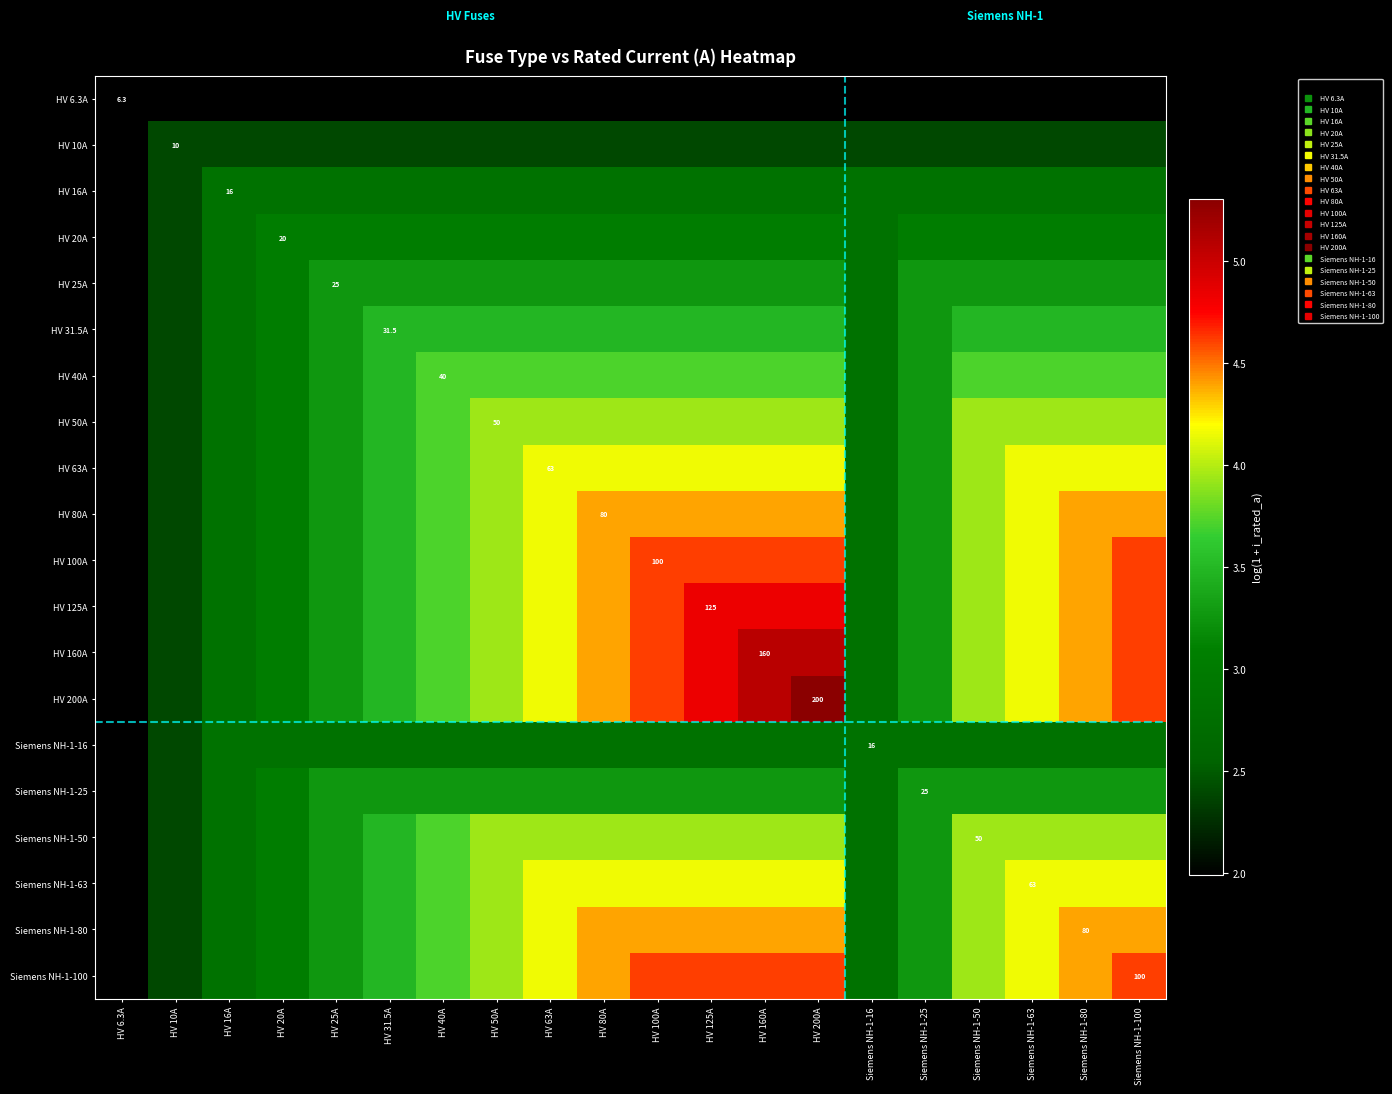

Rank the series at Siemens NH-1-100 from highest to lowest value.

HV 100A, HV 125A, HV 160A, HV 200A, Siemens NH-1-100, HV 80A, Siemens NH-1-80, HV 63A, Siemens NH-1-63, HV 50A, Siemens NH-1-50, HV 40A, HV 31.5A, HV 25A, Siemens NH-1-25, HV 20A, HV 16A, Siemens NH-1-16, HV 10A, HV 6.3A